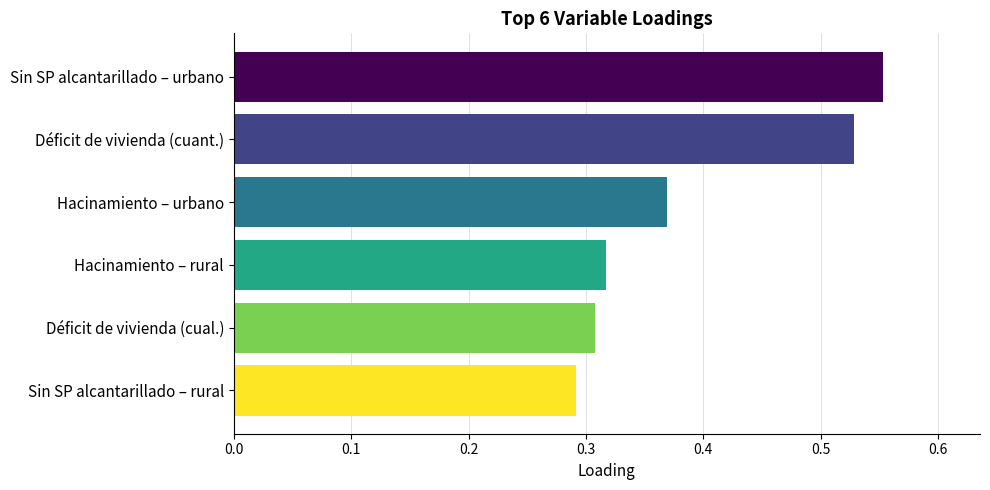

At which category does the chart reach its minimum across all series?

Sin SP alcantarillado – rural